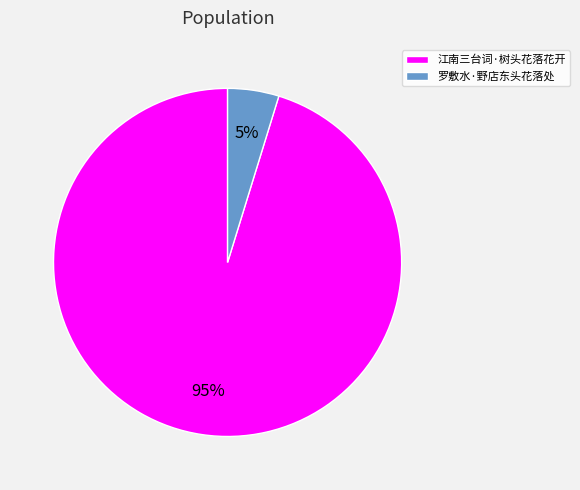

Does any single category account for the majority?

Yes